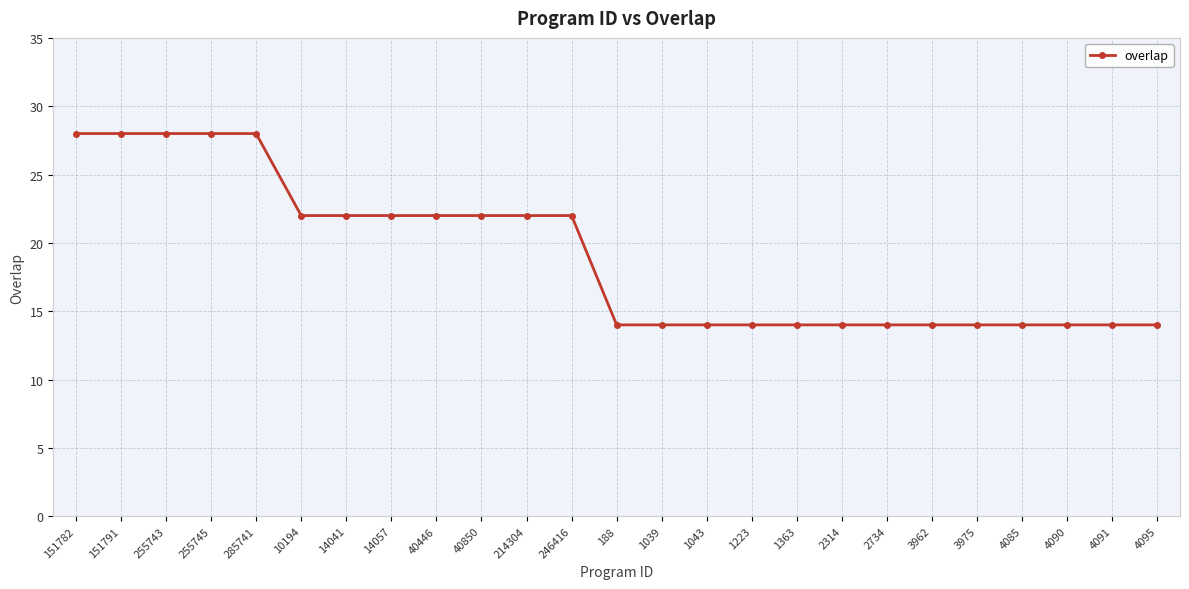

What is the change in value from 255743 to 4085?

-14